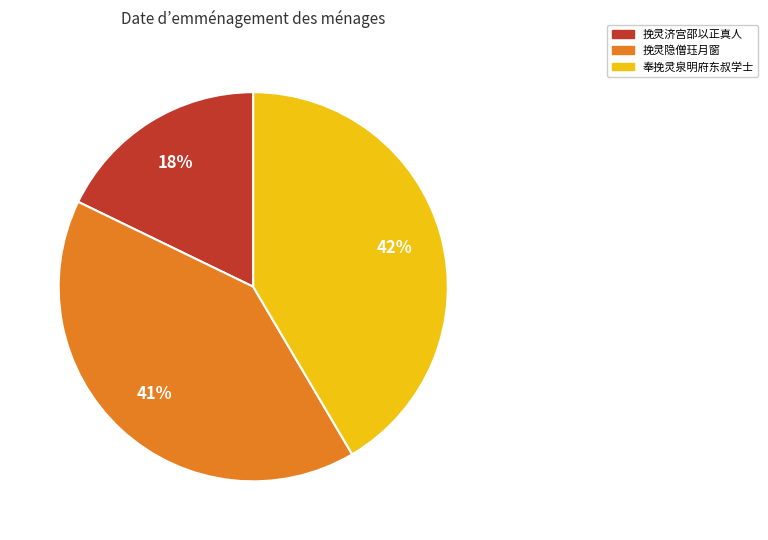

True or false: 挽灵济宫邵以正真人 accounts for 25% of the total.

False